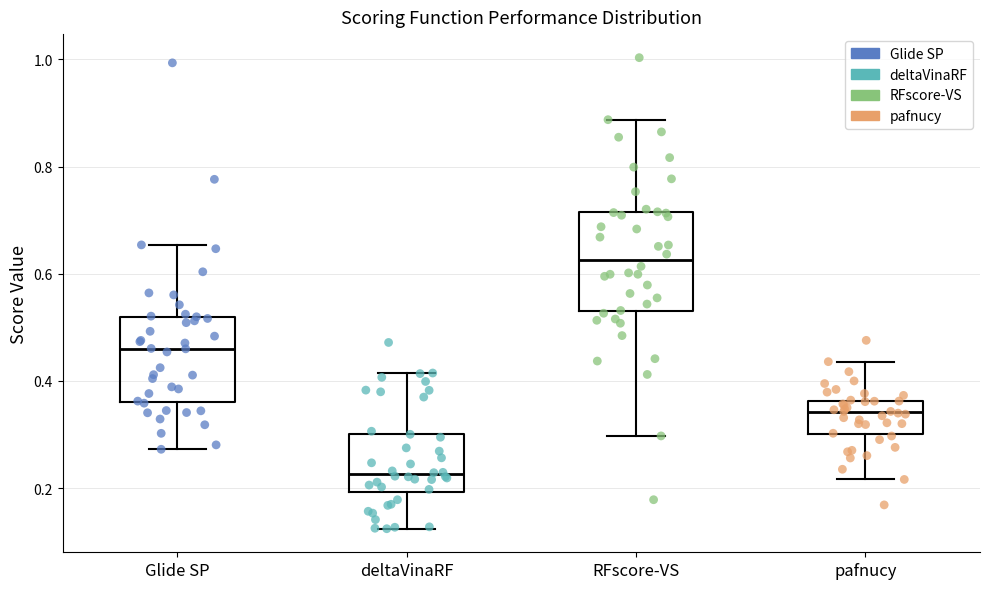

Reading left to right, read every box against the y-axis: the position of its median line, the range the box covers, and the ends of its whiskers. The values are not printed on the chart, so give them approximately, as read against the axis.

Glide SP: median 0.46, box 0.36 to 0.52, whiskers 0.28 to 0.66
deltaVinaRF: median 0.22, box 0.20 to 0.30, whiskers 0.12 to 0.42
RFscore-VS: median 0.62, box 0.54 to 0.72, whiskers 0.30 to 0.88
pafnucy: median 0.34, box 0.30 to 0.36, whiskers 0.22 to 0.44